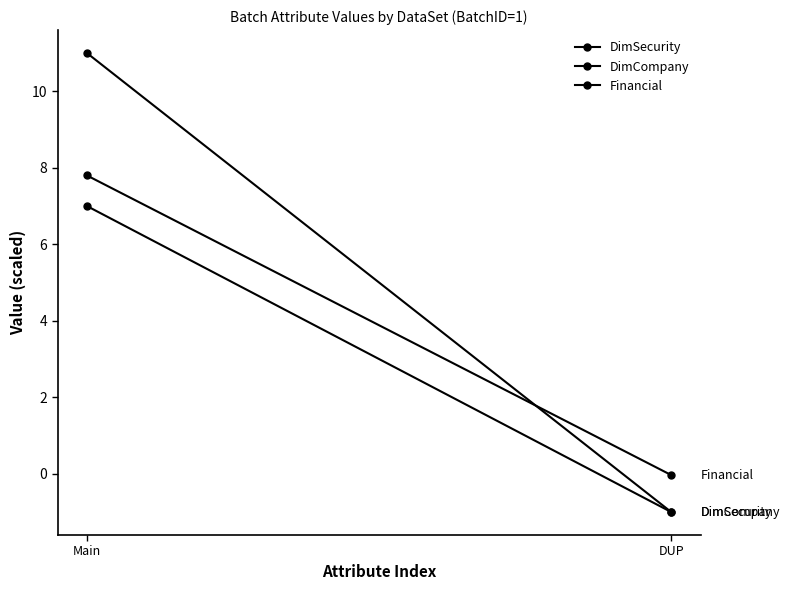

Reading left to right, transcribe all the data shown in this chart.

DimSecurity: 11.0	-1.0
DimCompany: 7.0	-1.0
Financial: 7.8	-0.0